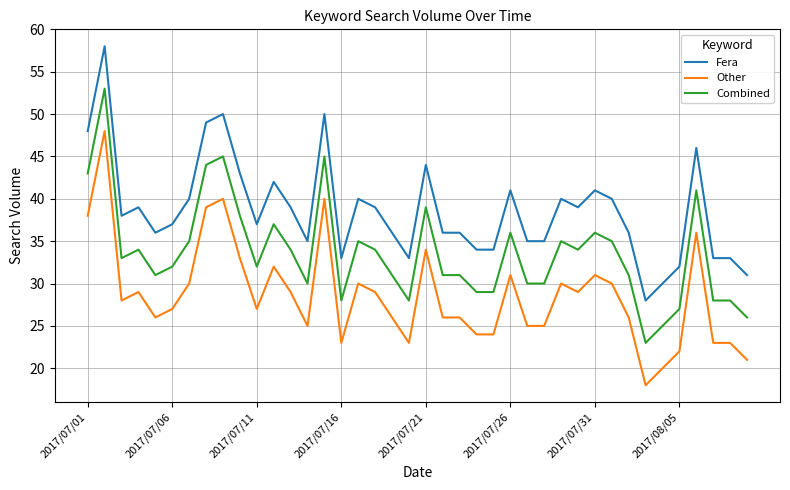

True or false: Combined and Other intersect in this chart.

False